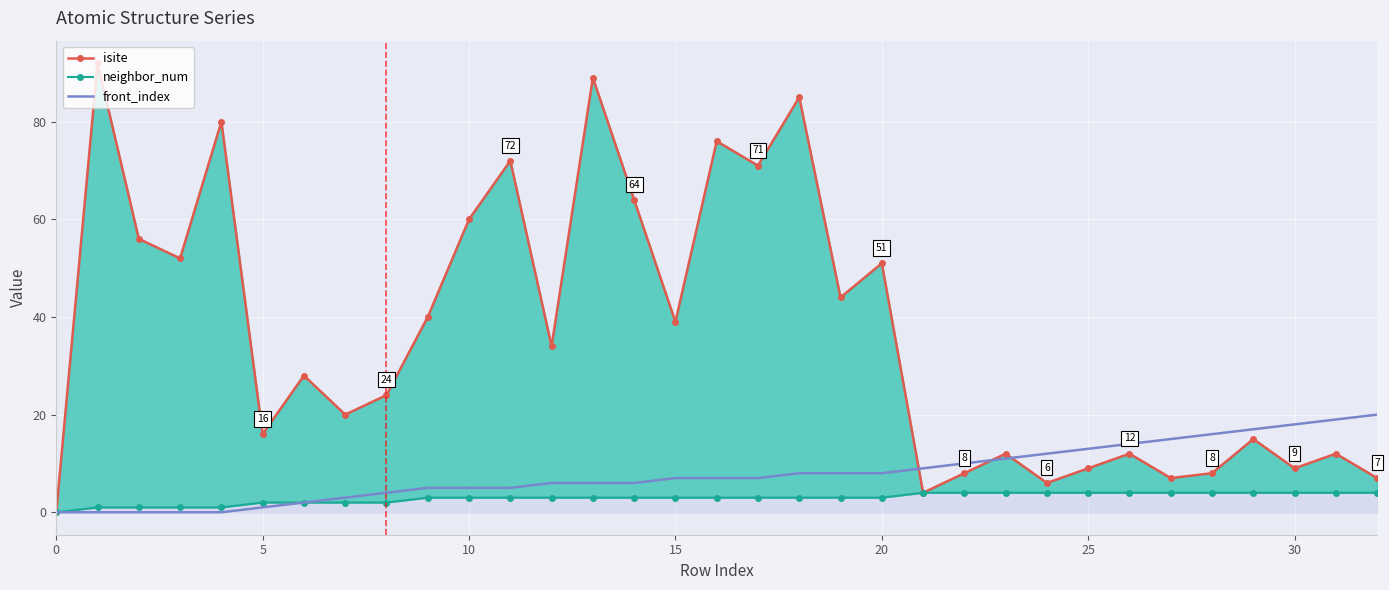

Is the value of isite at 31 greater than the value of front_index at 11?

Yes